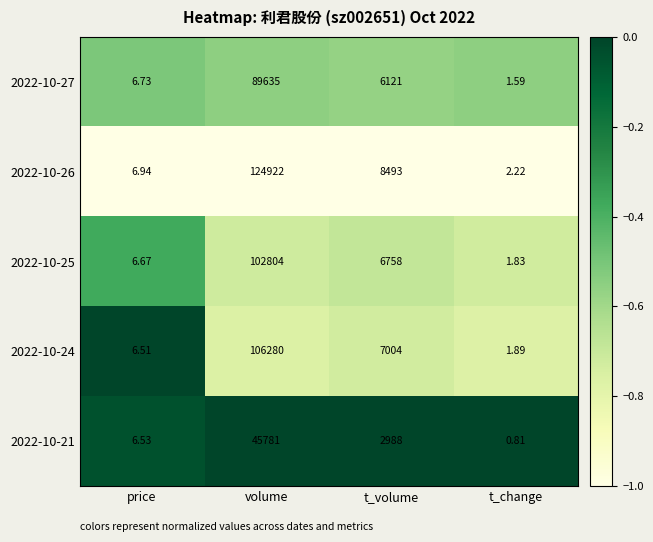

At which label does 2022-10-21 reach its minimum?

t_change